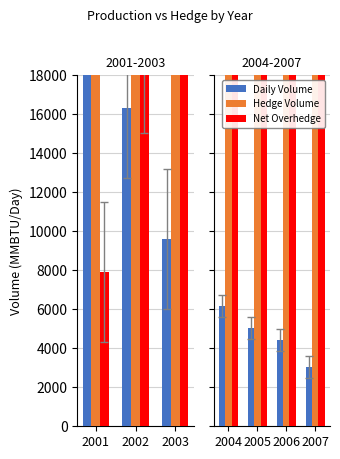

How many groups of bars are there?

4